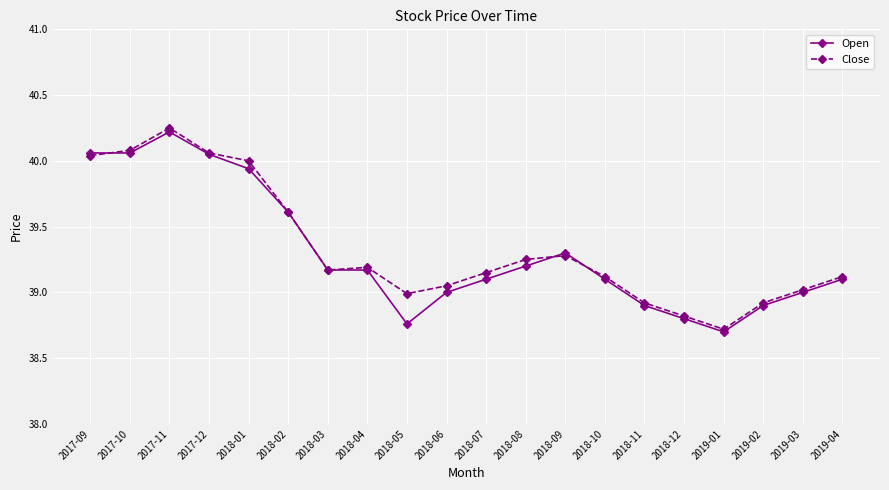

Rank the series at 2018-05 from highest to lowest value.

Close, Open